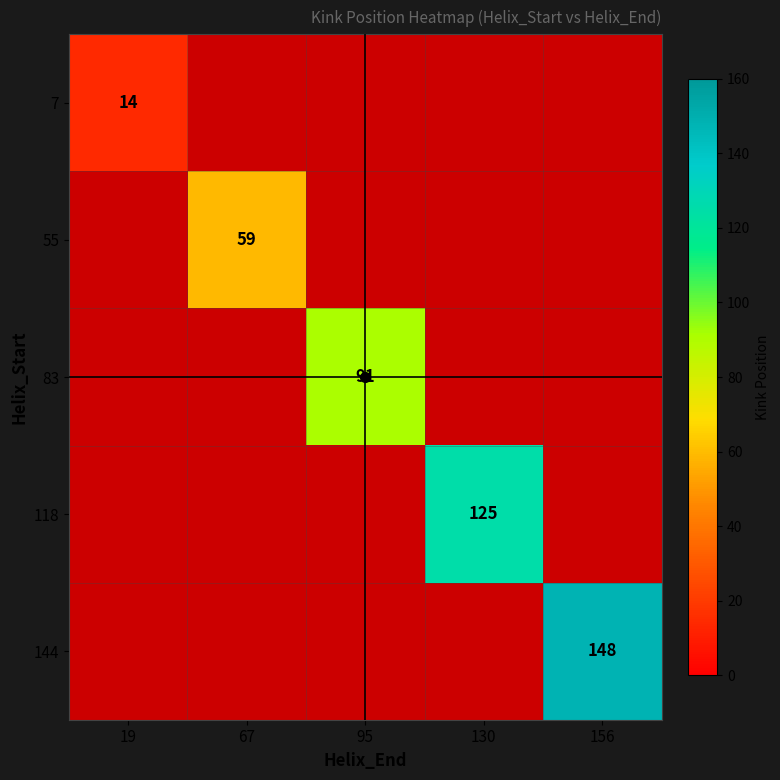

Which category has the lowest value across all series?

19